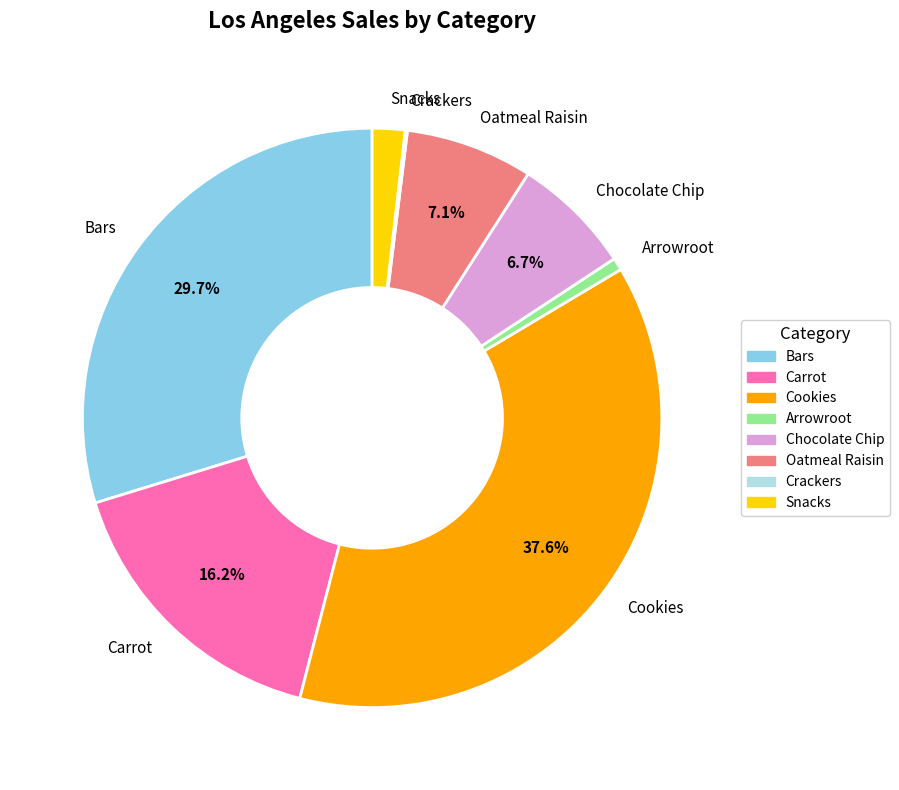

Combined, do Bars and Cookies account for over 50%?

Yes